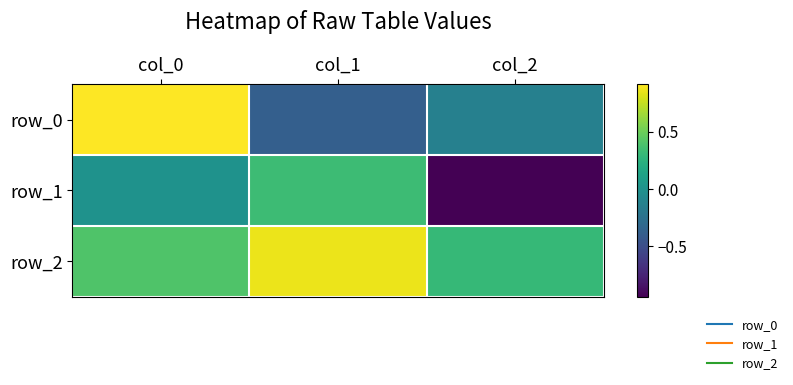

Which label corresponds to the smallest value in the chart?

col_2